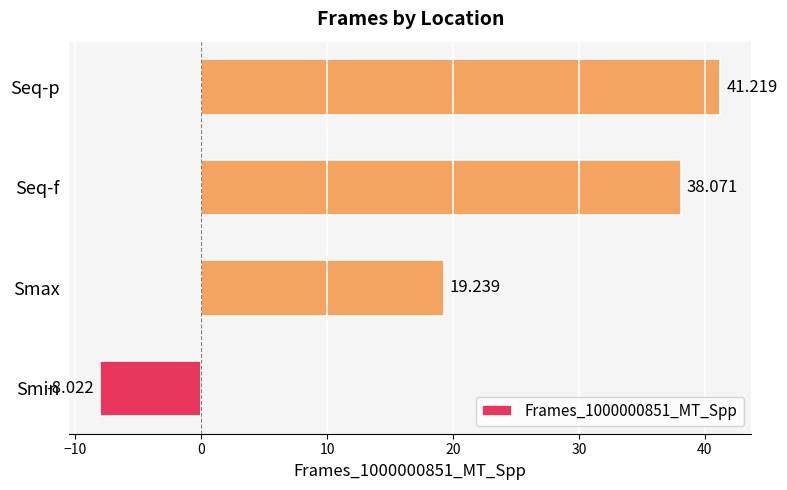

At which label is the value closest to 16?

Smax